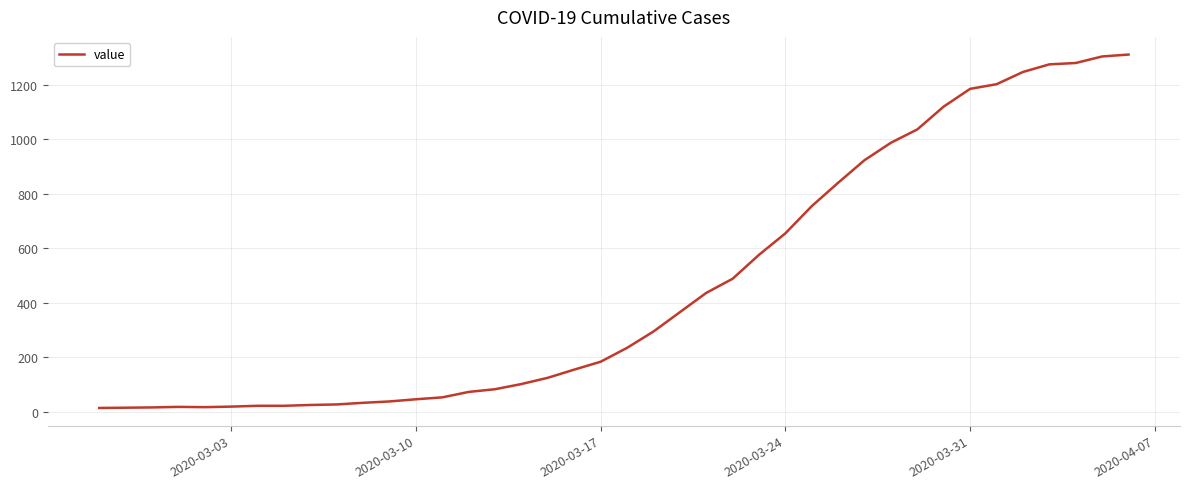

What is the sum of all values?

18592